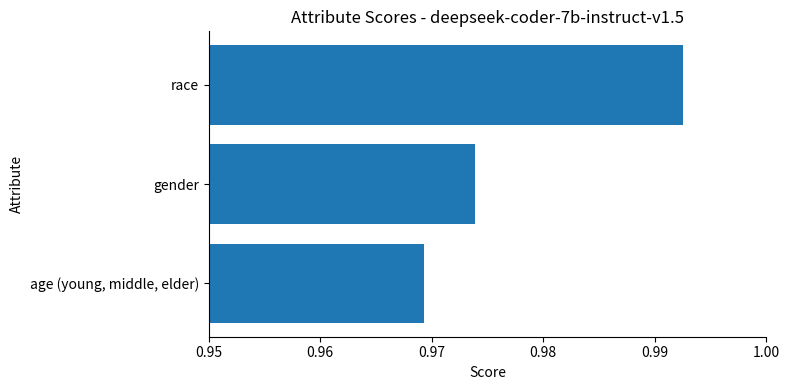

Which label corresponds to the largest value in the chart?

race